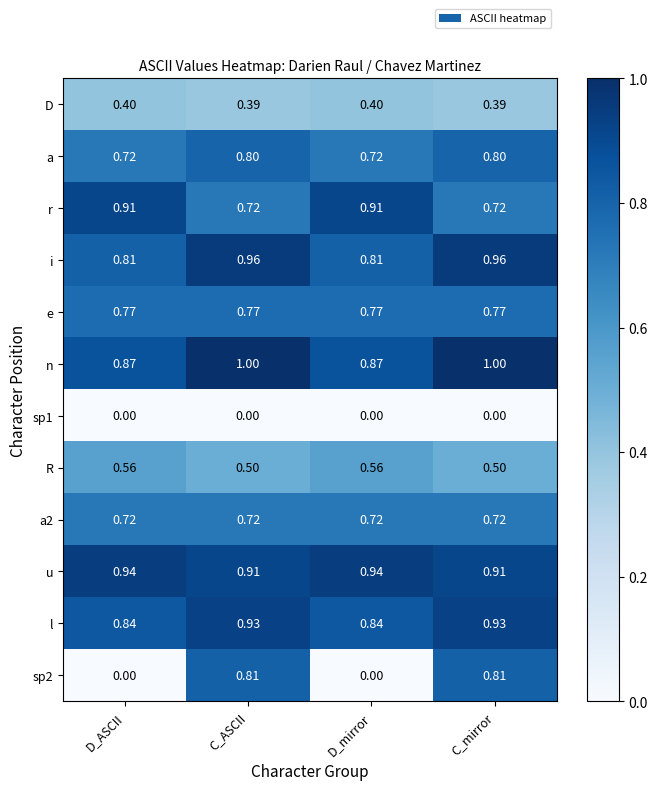

Count the number of data series in this chart.

12